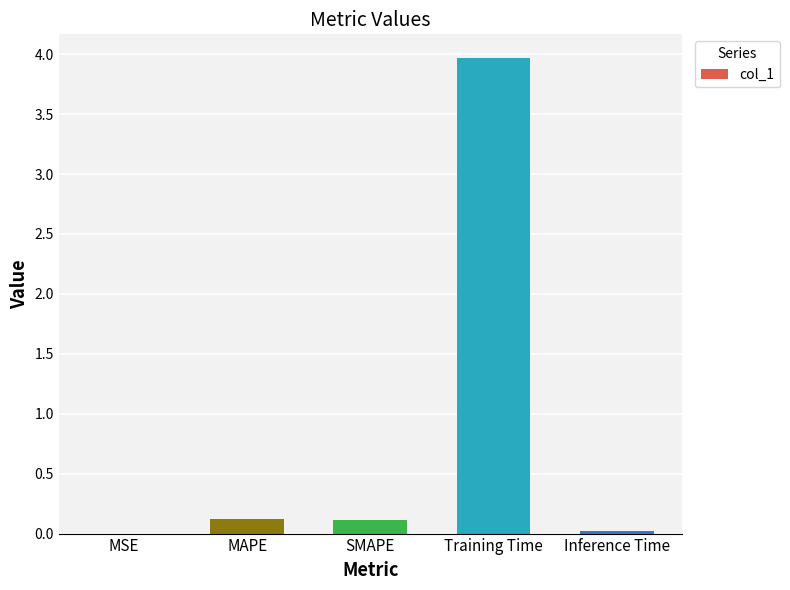

Are the bars horizontal?

No